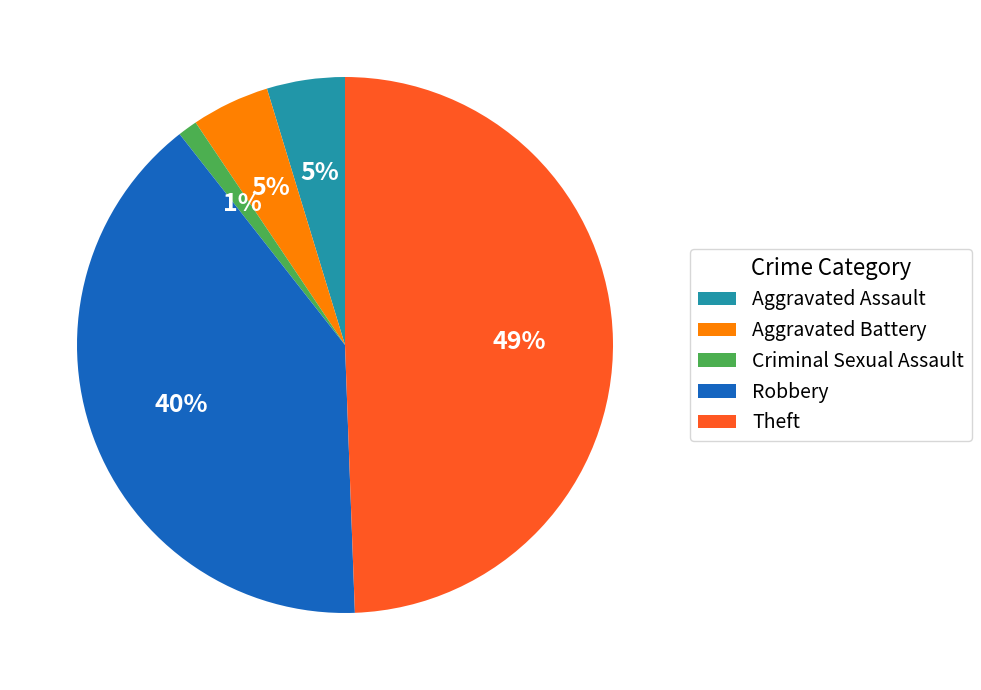

Which has a higher value, Aggravated Battery or Robbery?

Robbery